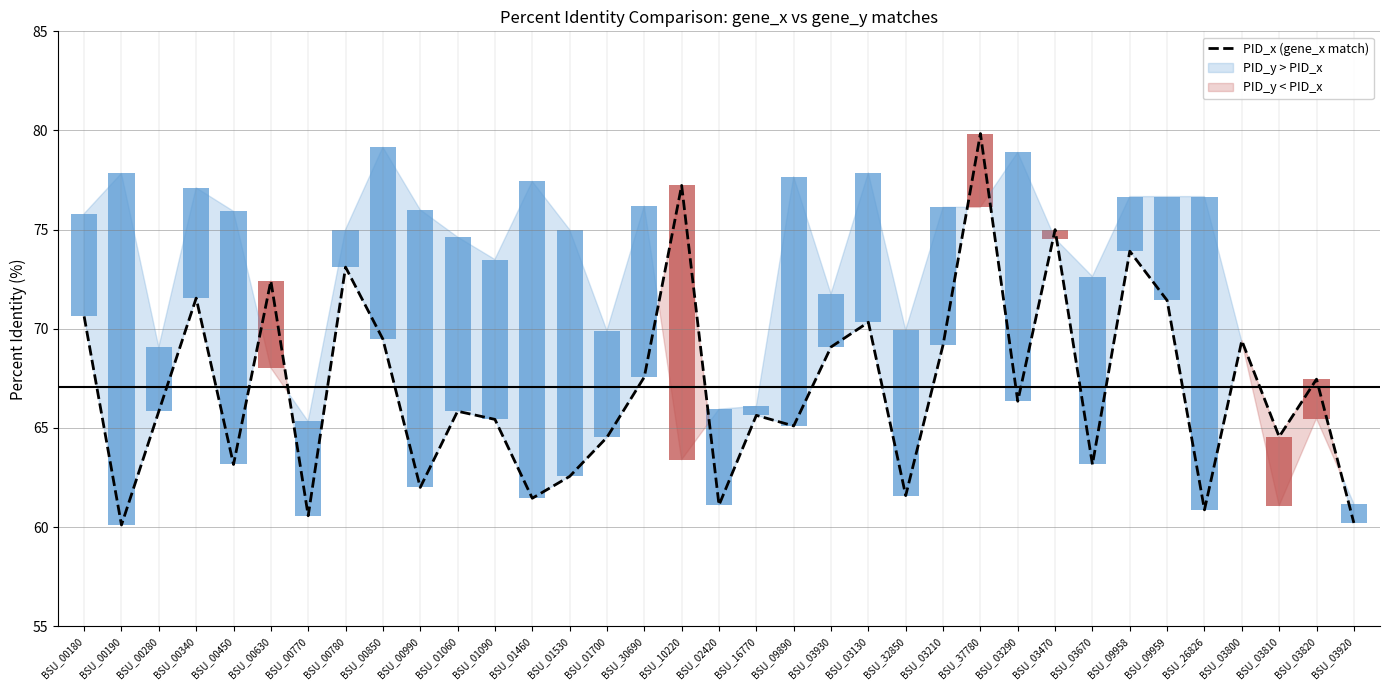

What position from the left is BSU_00770?

7